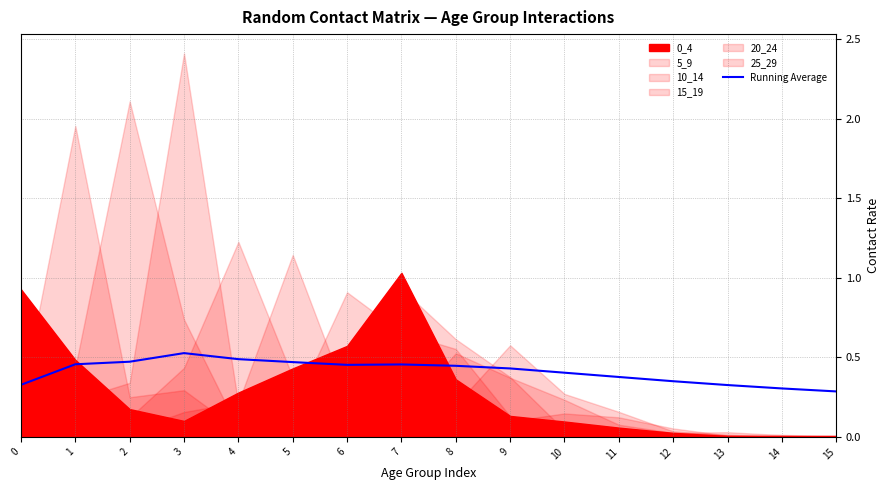

Is it true that the value at 14 is 0.3?

True